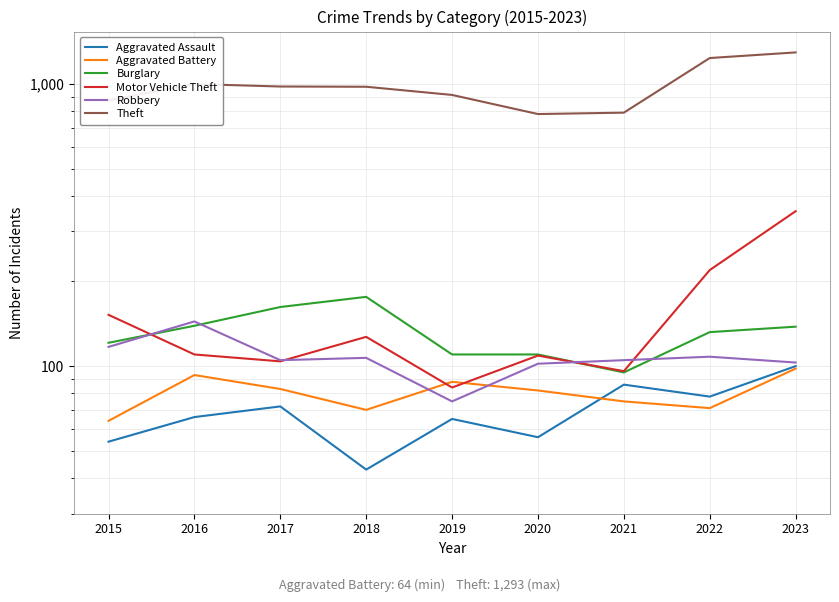

How many interior local valleys does the Motor Vehicle Theft series have?

3